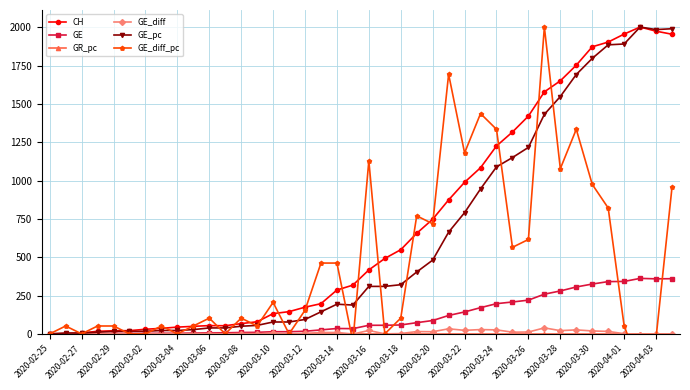

Which series has the largest total across all categories?

CH